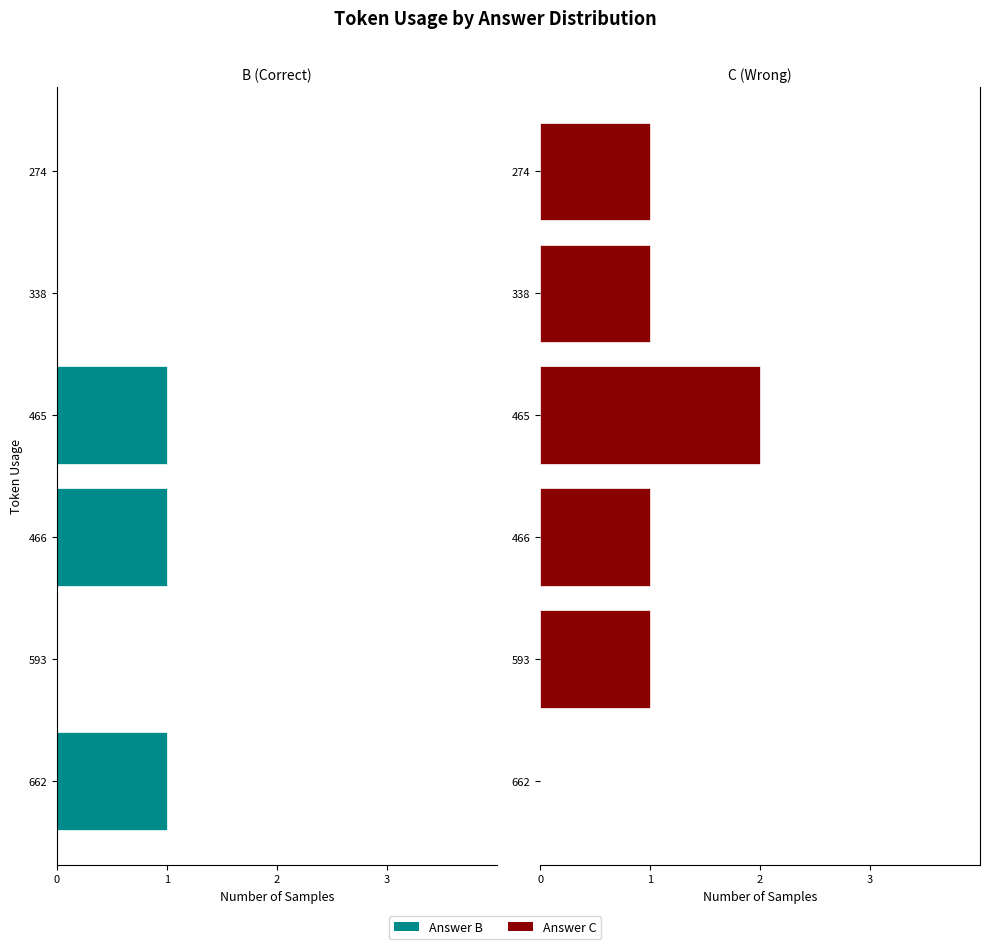

Which series has the largest range (max minus min)?

C